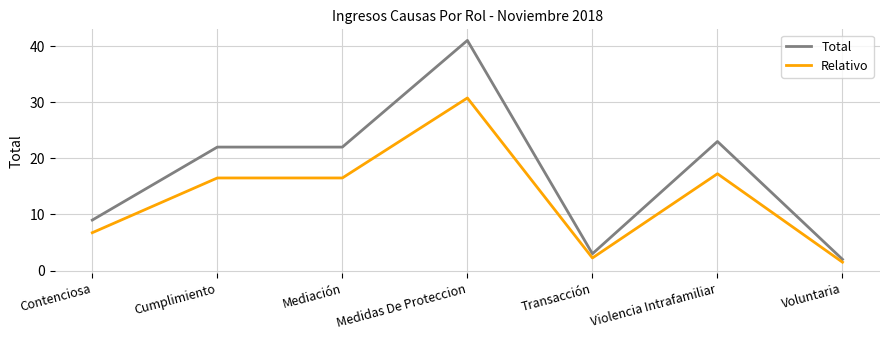

What is the difference between the second highest and second lowest values in the Relativo series?

15.0